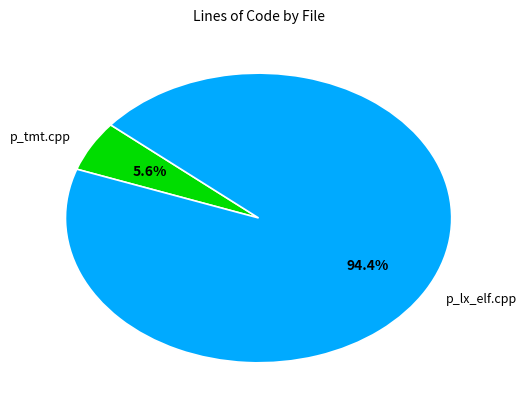

How many slices are in this pie chart?

2